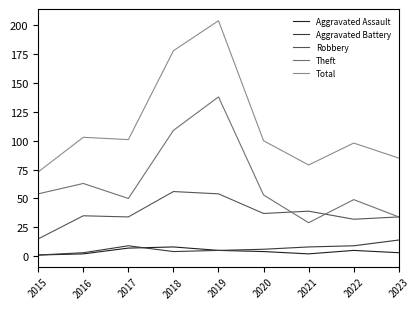

Which series has the largest total across all categories?

Total